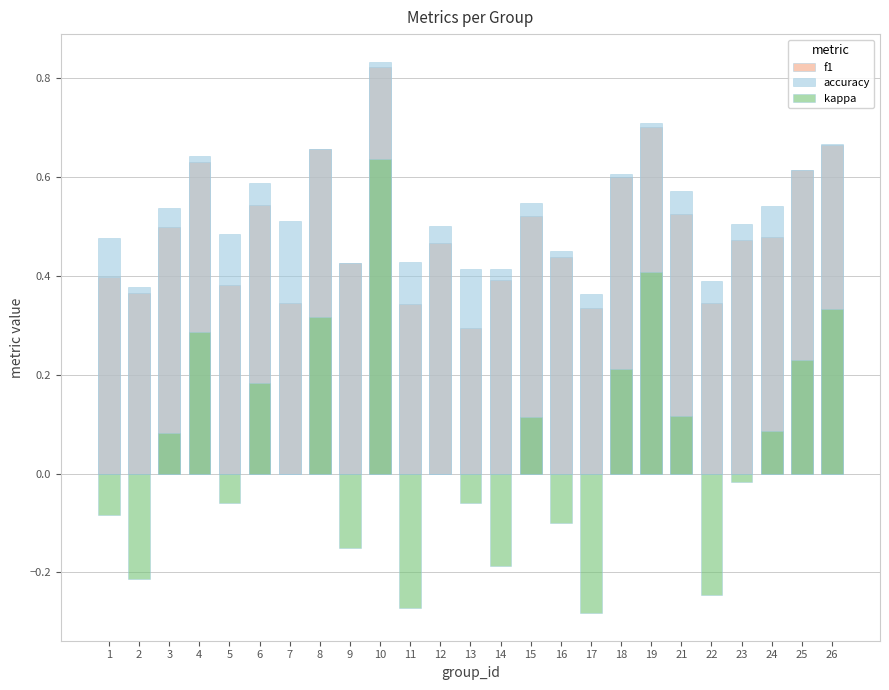

At which label is kappa closest to 0?

7